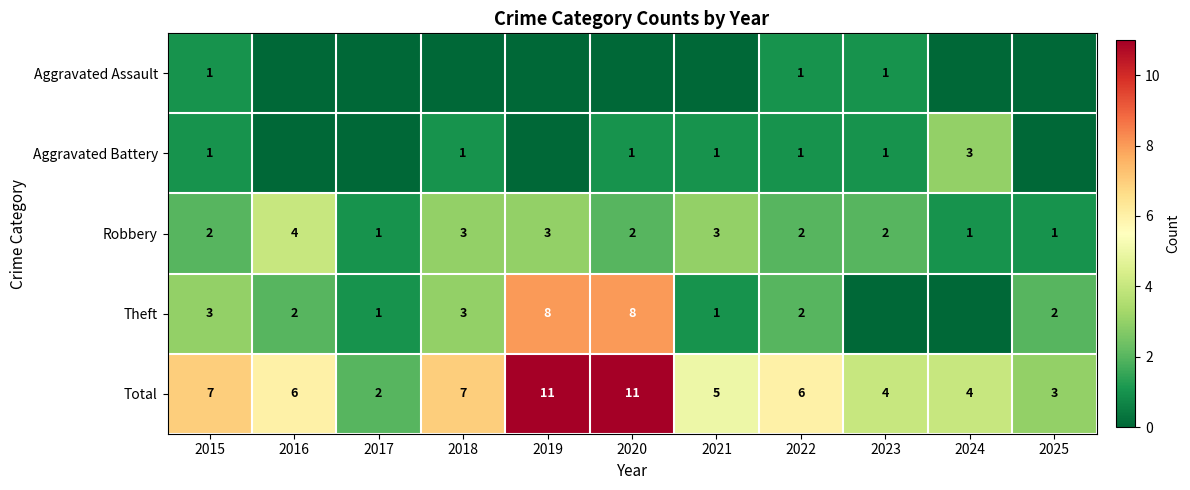

What is the greatest value displayed?

11